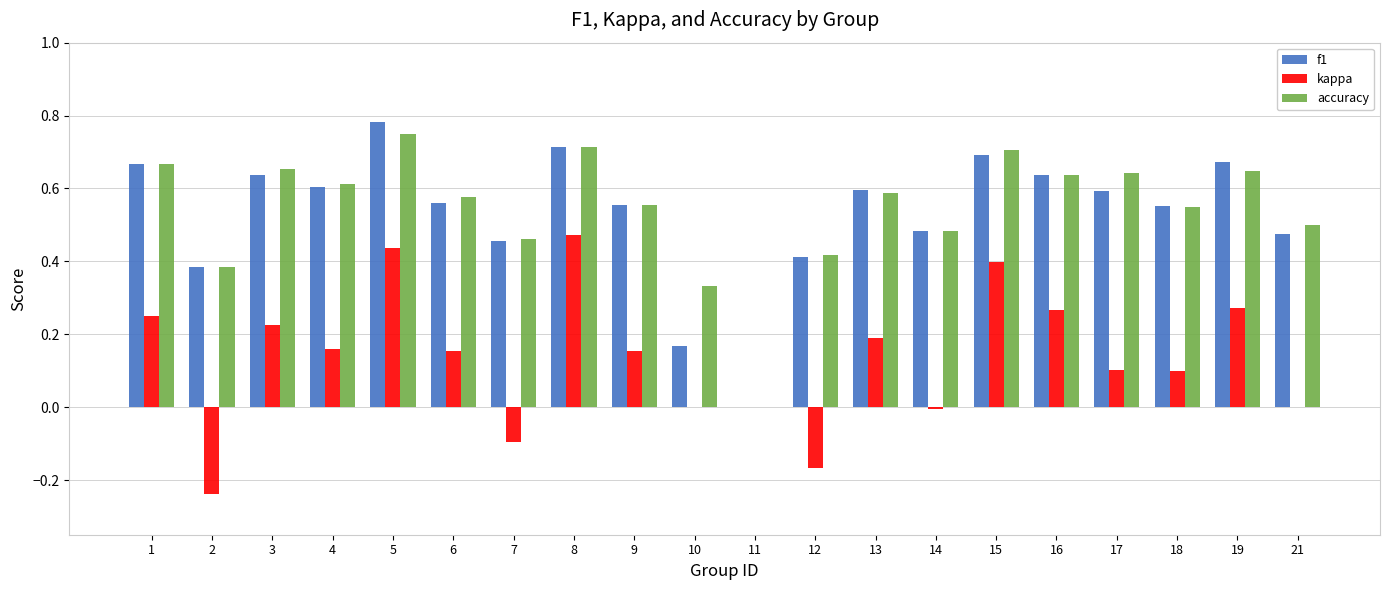

At which category does the chart reach its peak across all series?

5